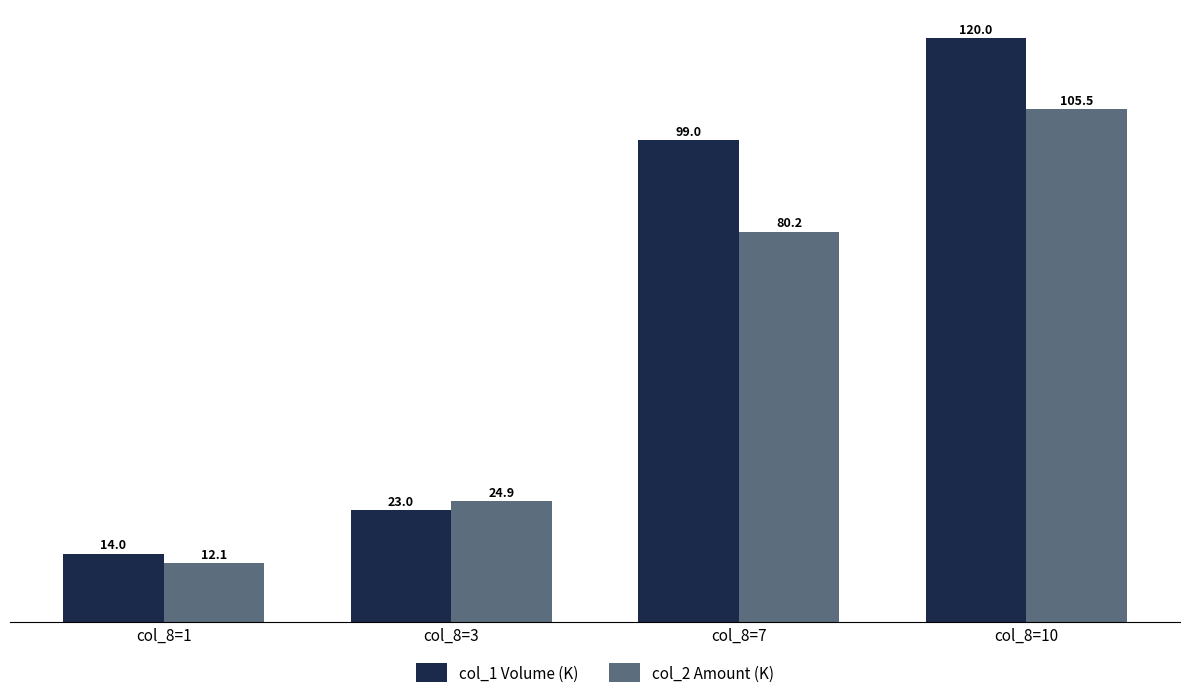

Which category has the highest value in the col_2 Amount (K) series?

col_8=10